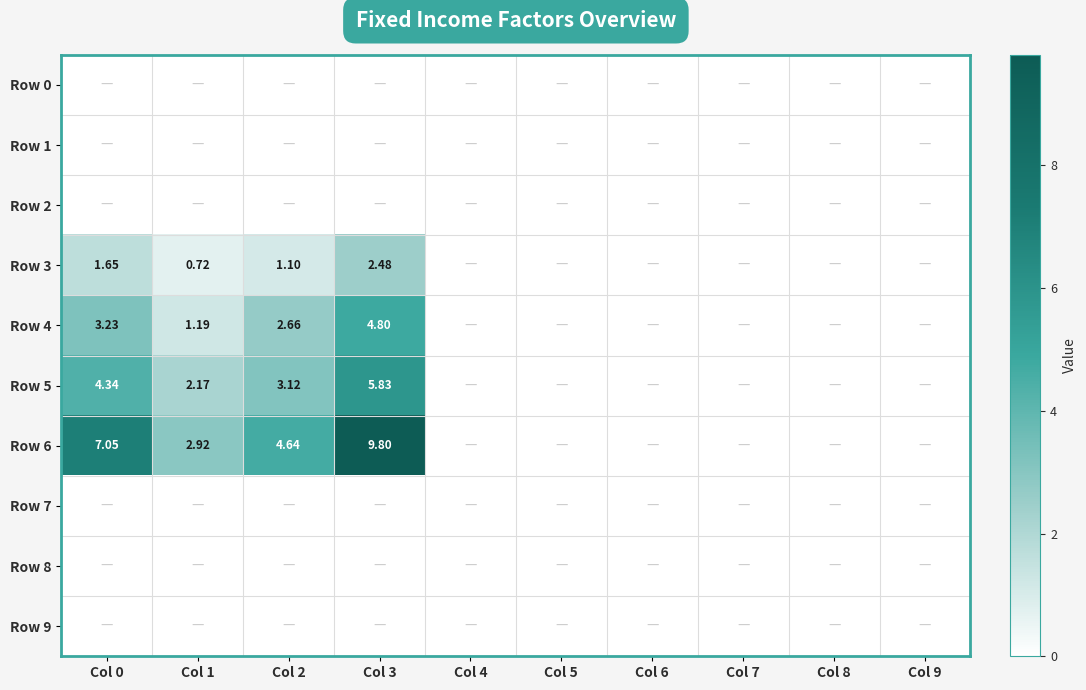

Which series has the largest range (max minus min)?

Row 6